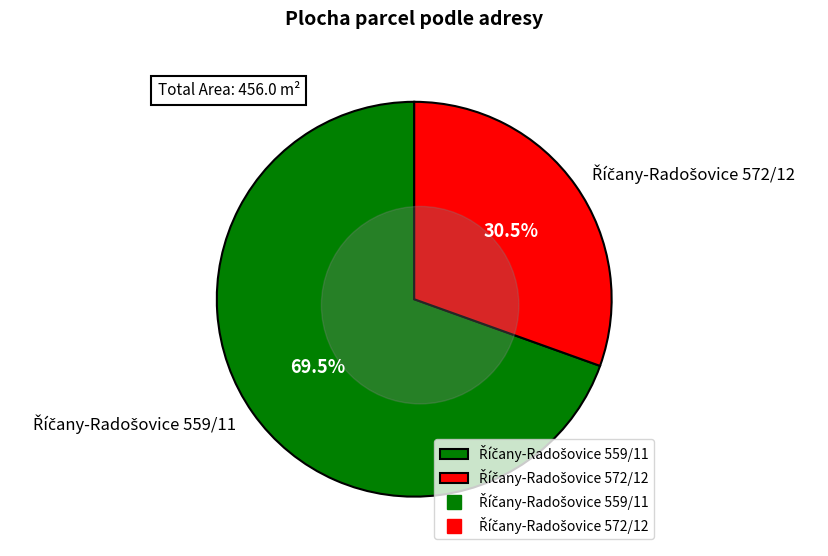

To the nearest percent, what portion does Říčany-Radošovice 572/12 represent?

30%